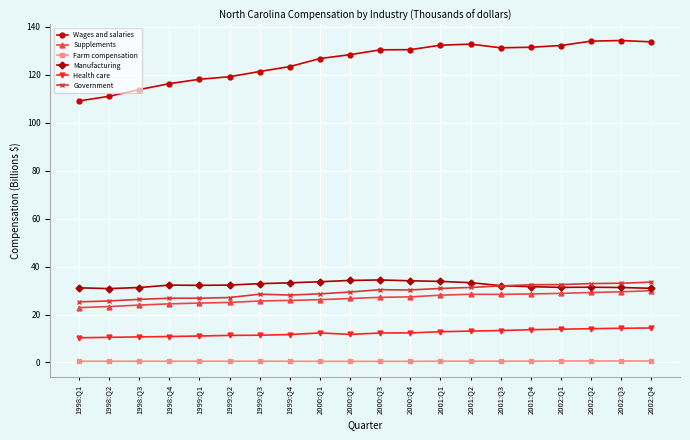

How many data points in Government are less than 30?

10